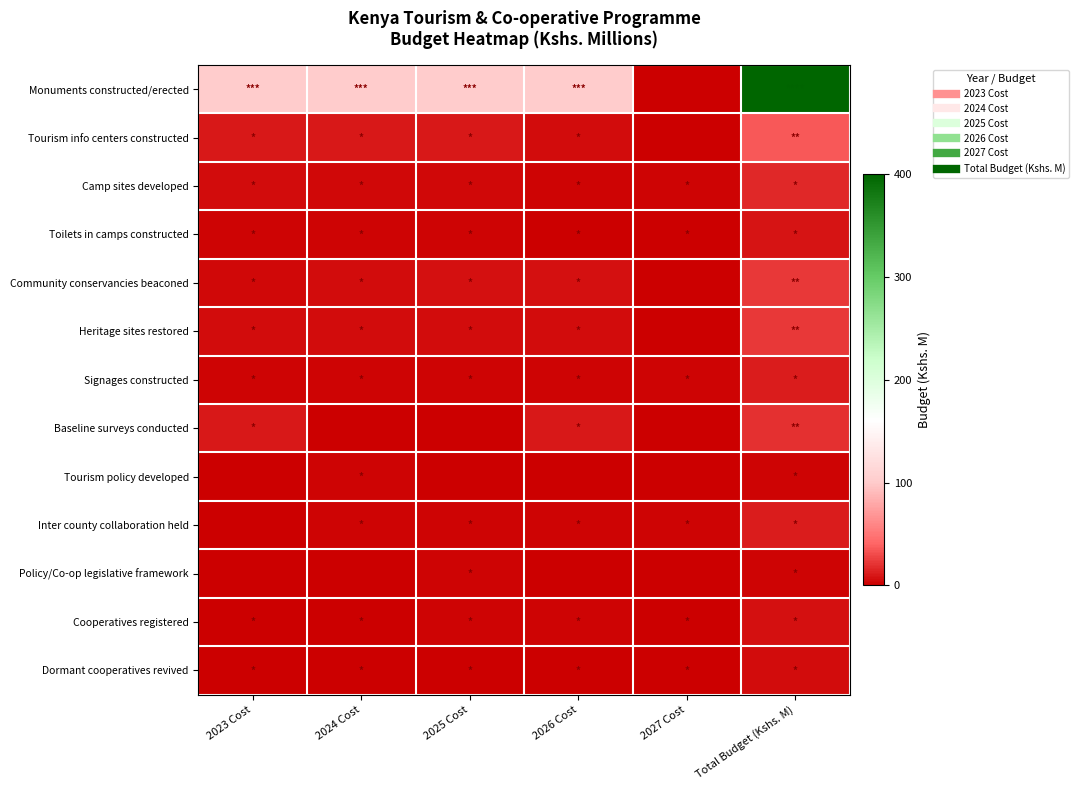

What is the total value across all series at 2025 Cost?

0.3